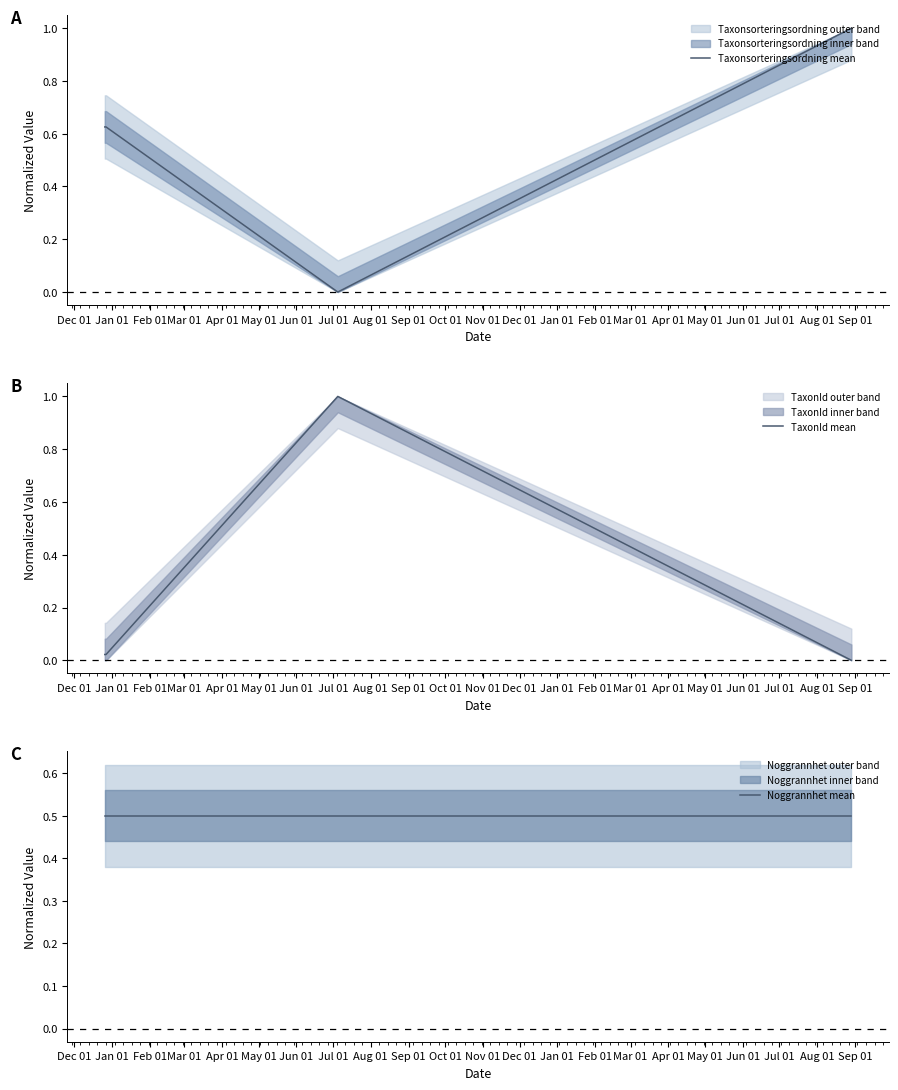

What is the highest value of the Taxonsorteringsordning mean series?

1.0